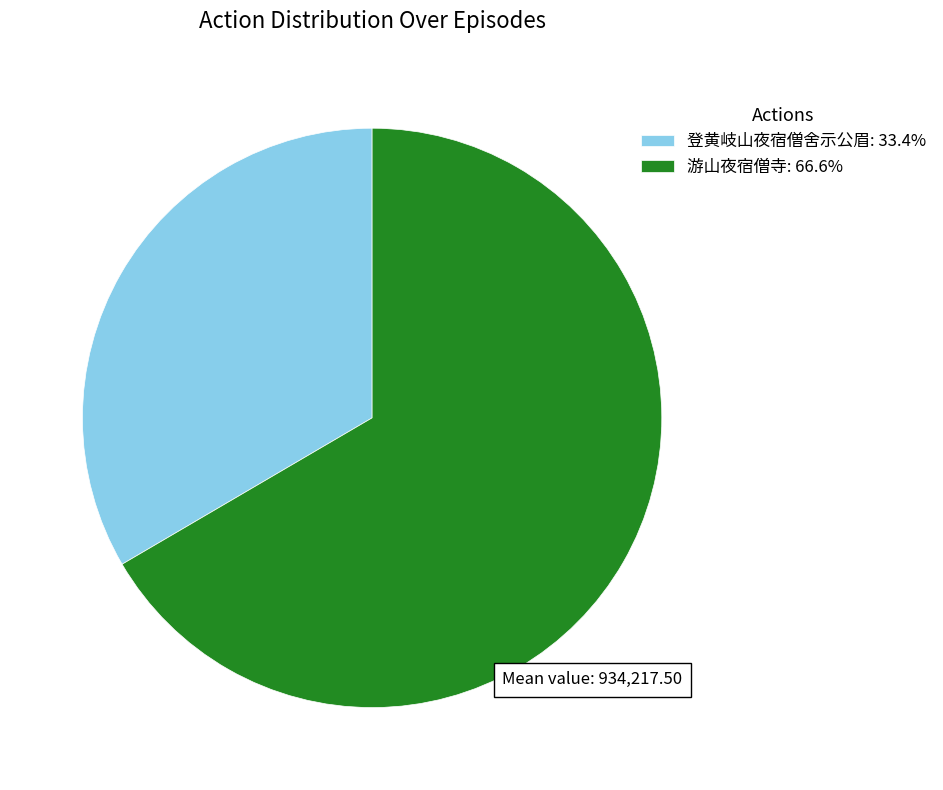

What is the ratio of the value at 游山夜宿僧寺: 66.6% to the value at 登黄岐山夜宿僧舍示公眉: 33.4%?

2.0